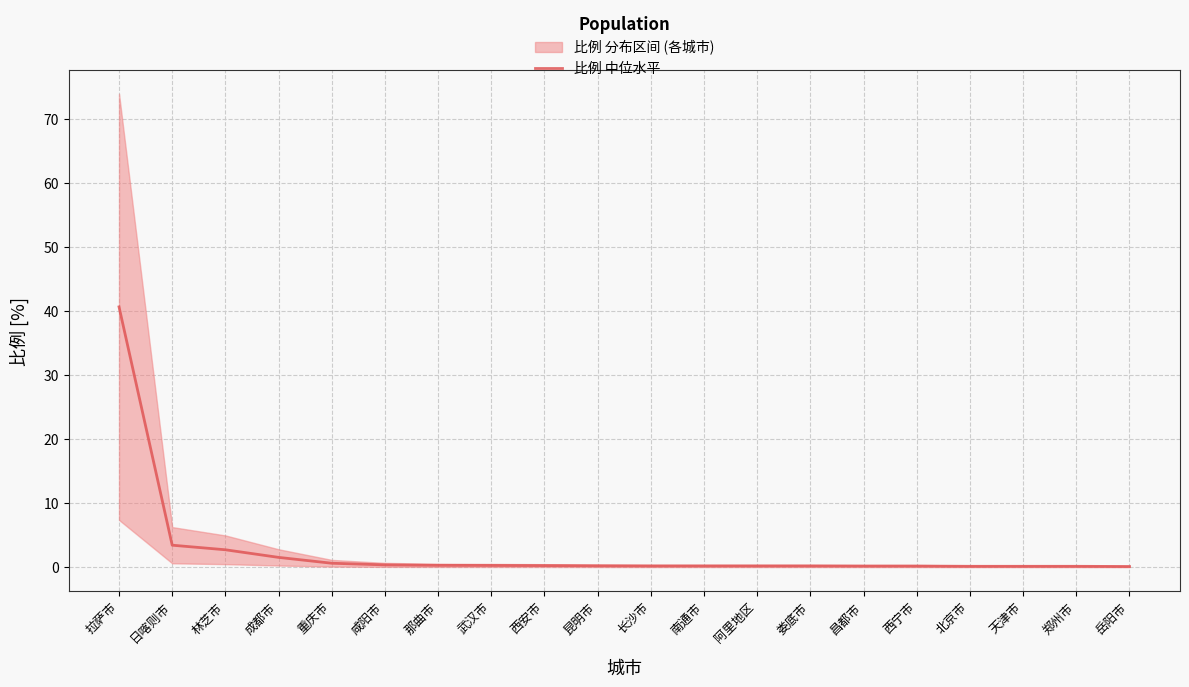

What is the change in value from 武汉市 to 天津市?

-0.1